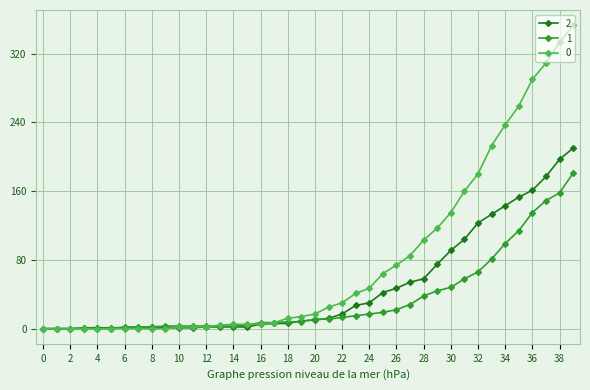

What is the maximum value shown in the chart?

353